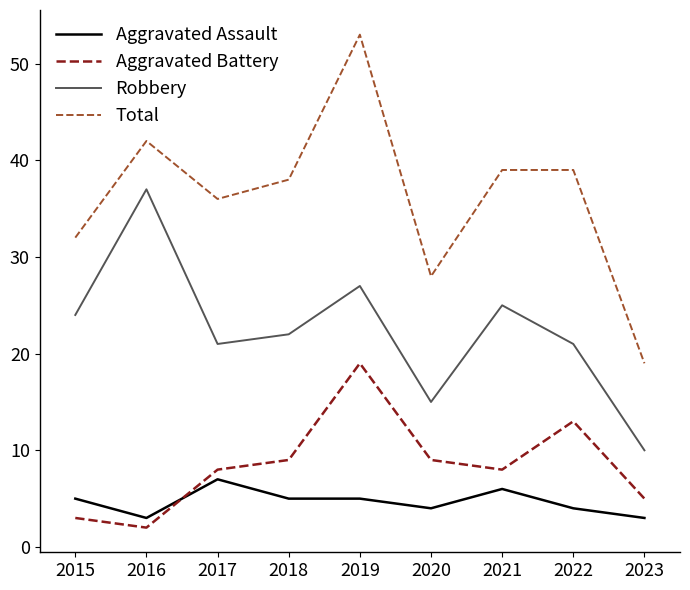

Reading right to left, what are all the values shown in this chart?

Aggravated Assault: 2023=3	2022=4	2021=6	2020=4	2019=5	2018=5	2017=7	2016=3	2015=5
Aggravated Battery: 2023=5	2022=13	2021=8	2020=9	2019=19	2018=9	2017=8	2016=2	2015=3
Robbery: 2023=10	2022=21	2021=25	2020=15	2019=27	2018=22	2017=21	2016=37	2015=24
Total: 2023=19	2022=39	2021=39	2020=28	2019=53	2018=38	2017=36	2016=42	2015=32